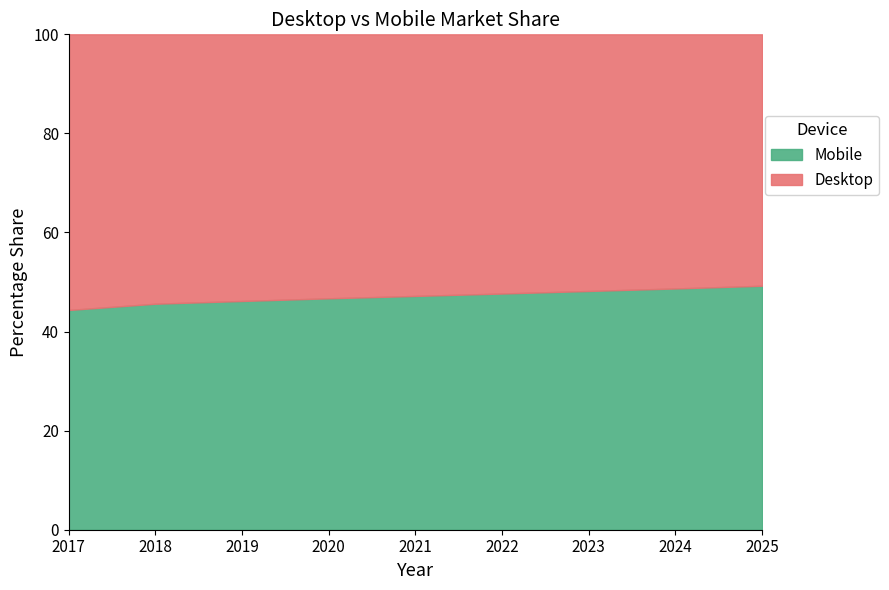

What is the total value across all series at 2024?

100.0